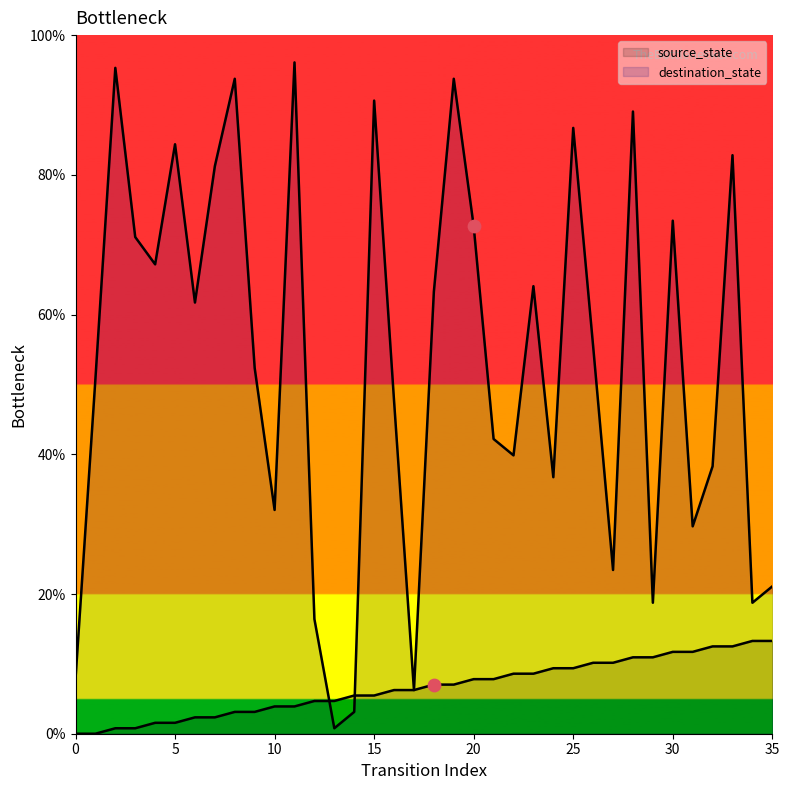

Is the value of destination_state at 0 greater than the value of source_state at 12?

Yes